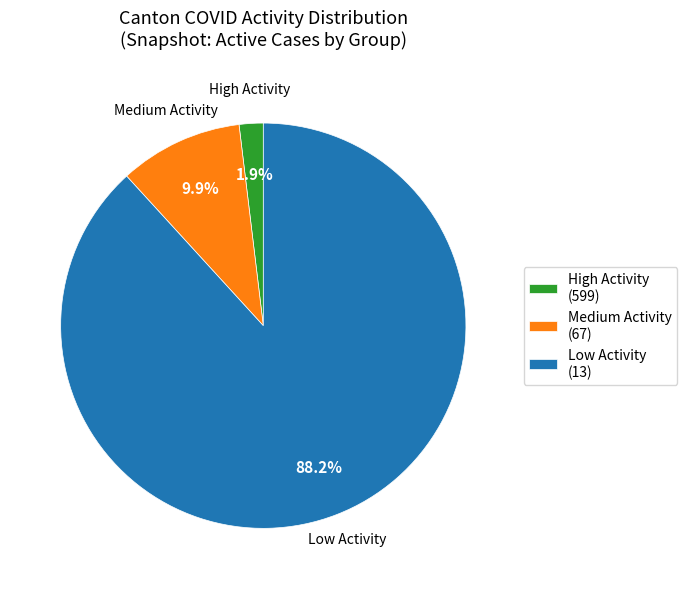

Which slice is the smallest?

High Activity (599)